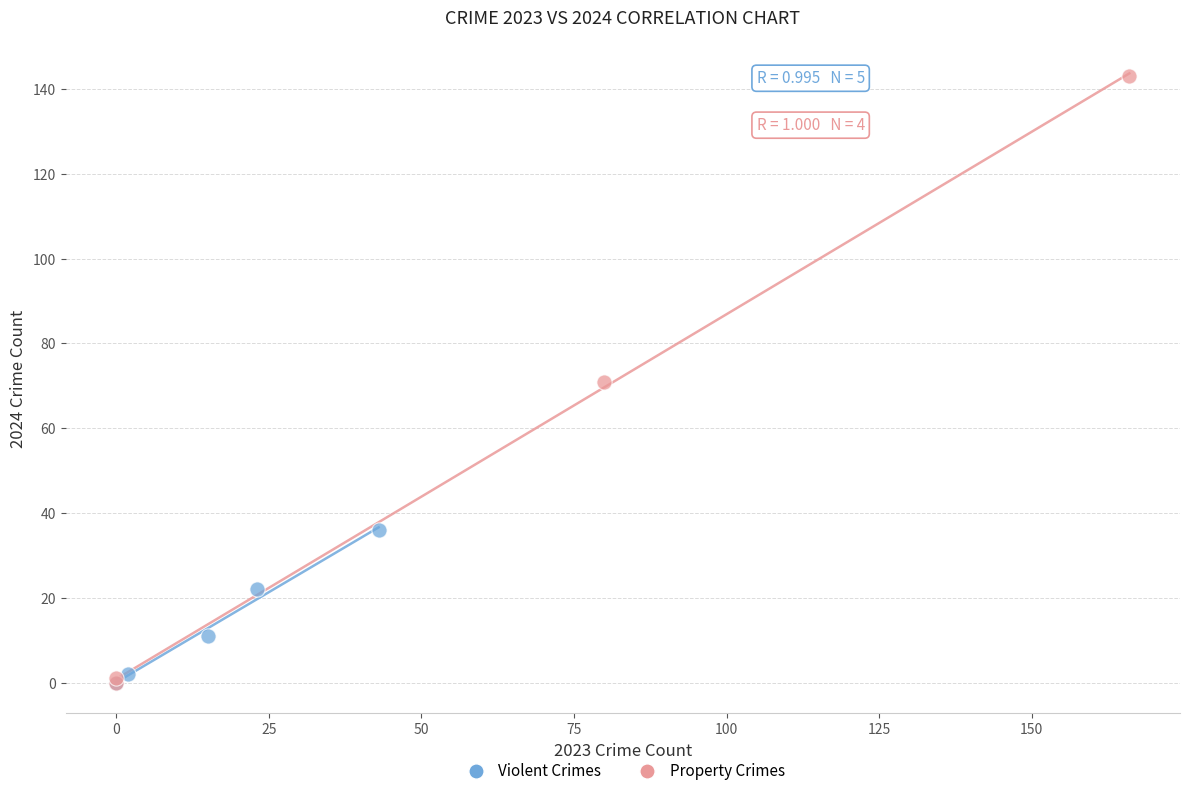

Which series reaches the maximum Y coordinate?

Property Crimes